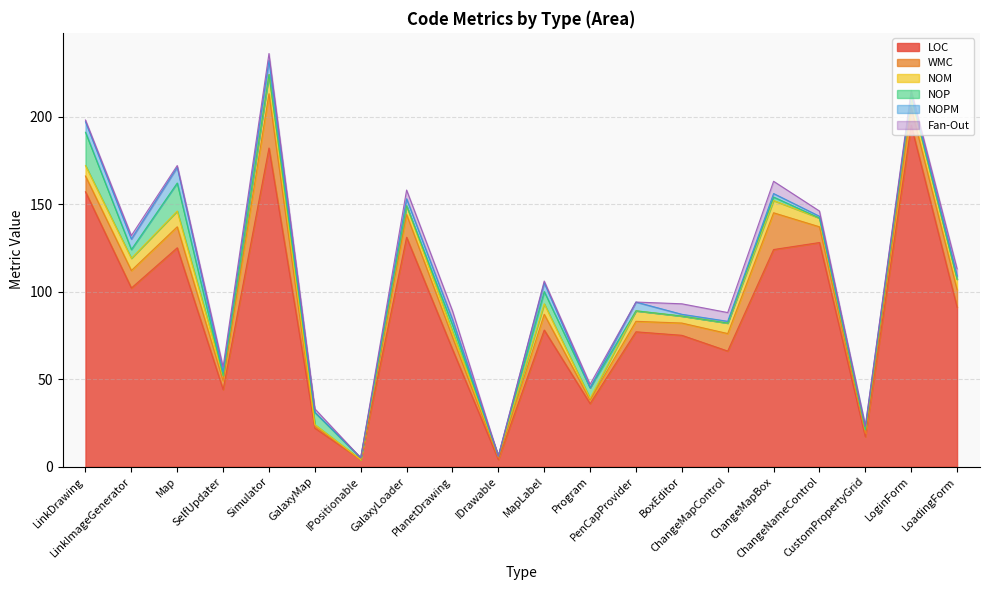

Between PenCapProvider and LinkImageGenerator, which is larger?

LinkImageGenerator